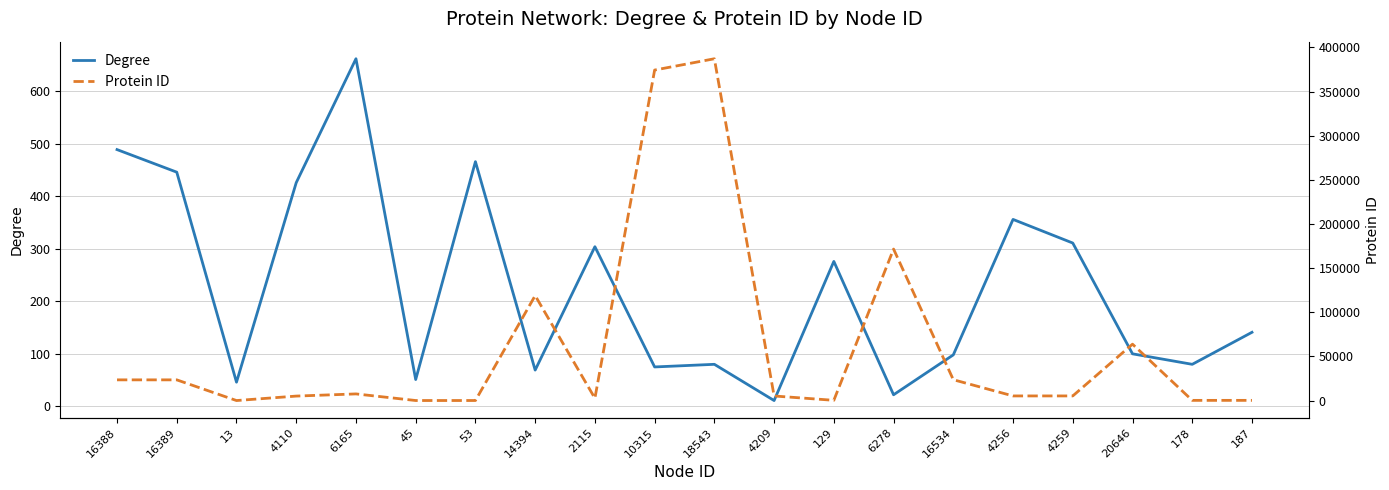

What is the minimum value shown in the chart?

11